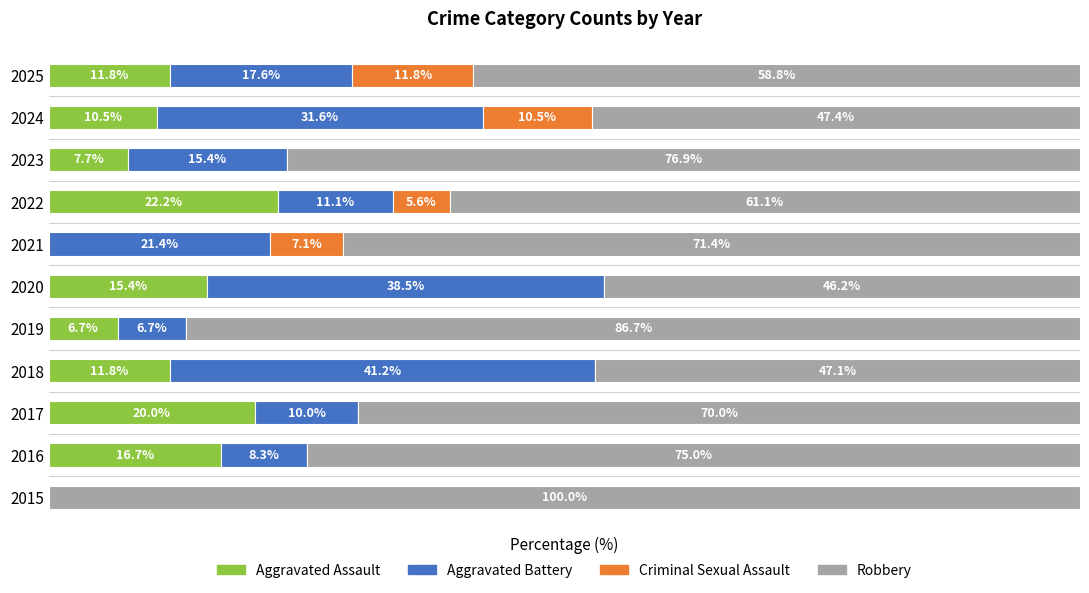

What are all the series names shown in the legend?

Aggravated Assault, Aggravated Battery, Criminal Sexual Assault, Robbery